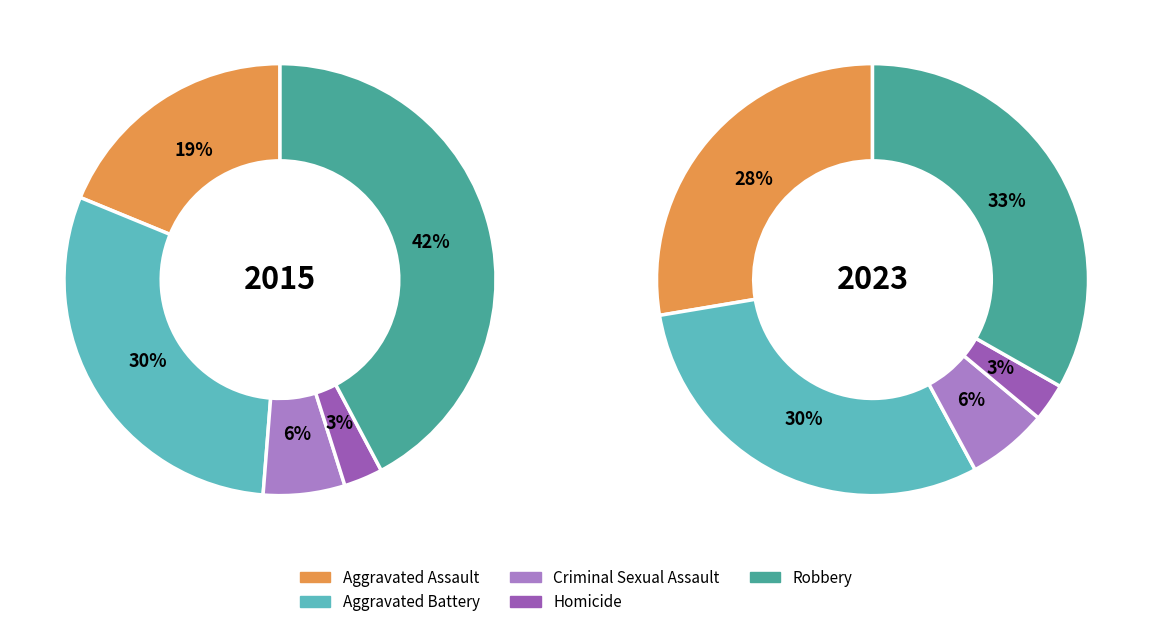

What is the spread (max minus min) of values at 2?

30